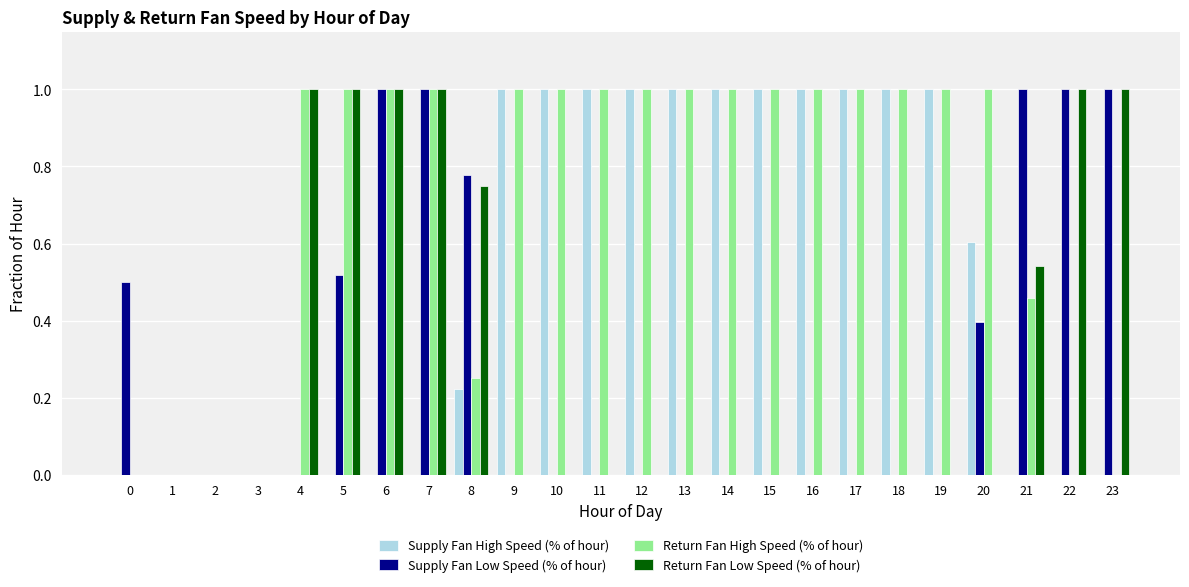

What is the sum of the Supply Fan High Speed (% of hour) values at 17 and 6?

1.0